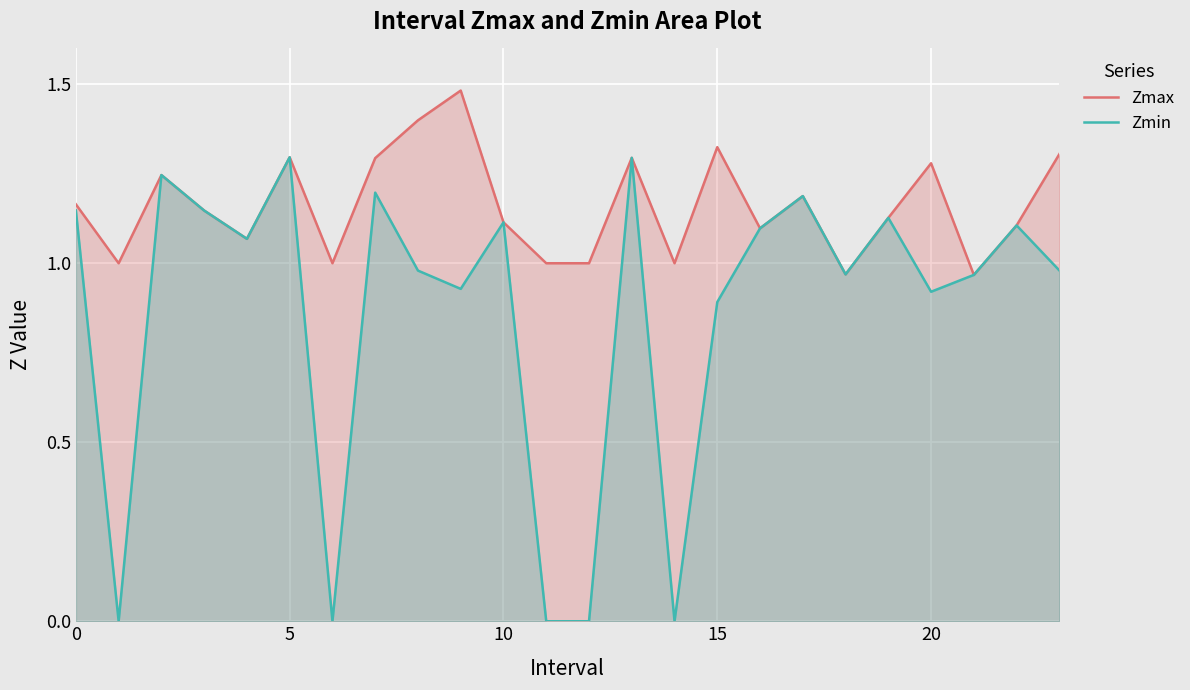

True or false: Zmax and Zmin intersect in this chart.

False